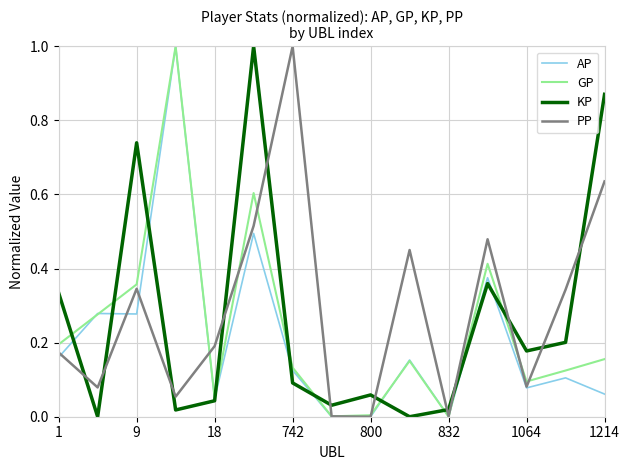

What is the highest value of the PP series?

1.0